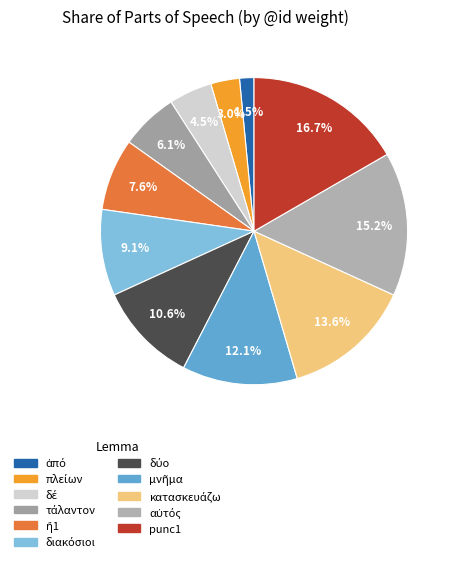

What is the largest slice in the pie chart?

punc1